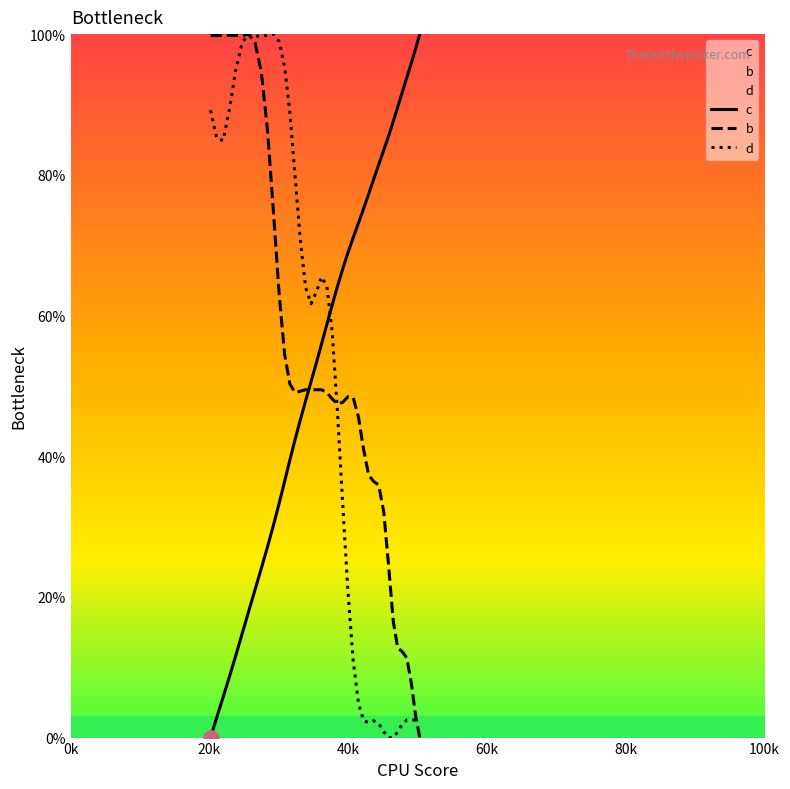

Which series contains the lowest Y value?

c